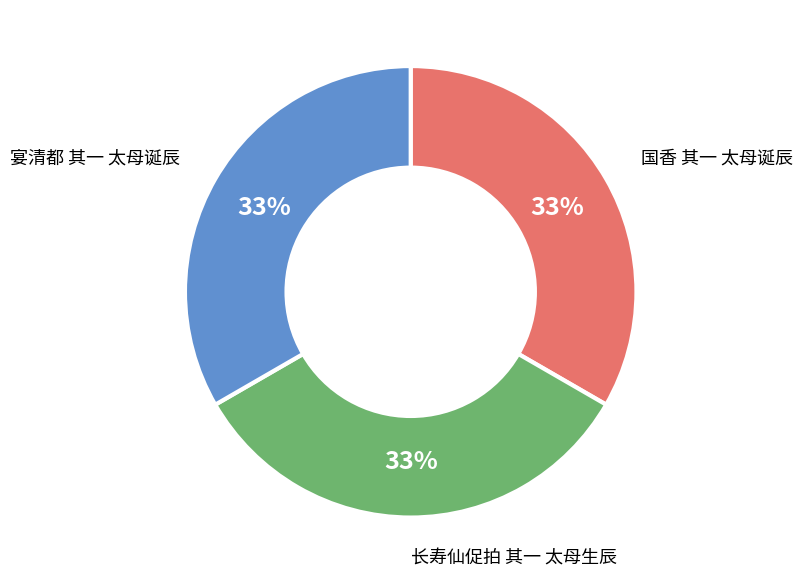

Is there a majority slice in this chart?

No